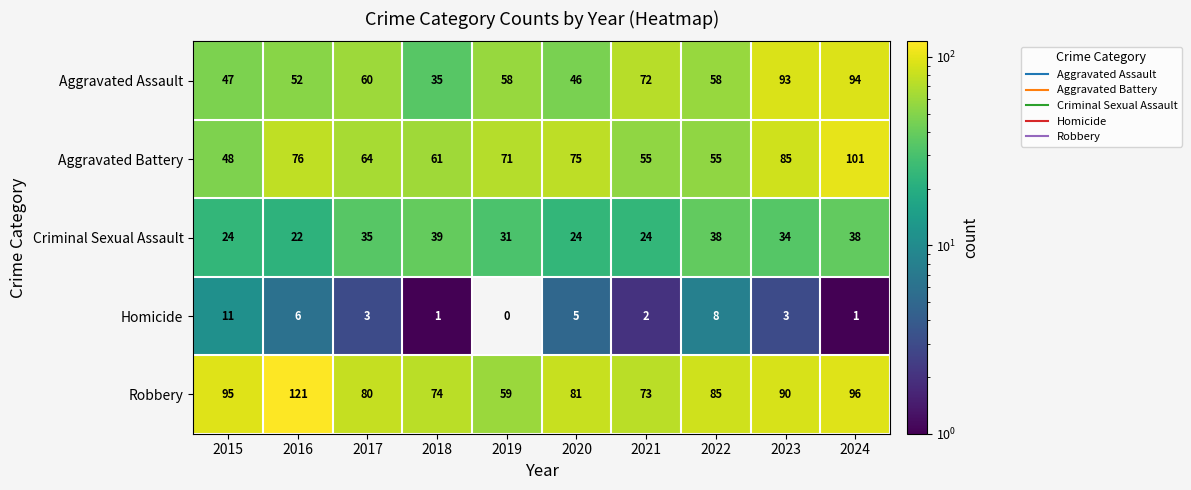

What is the maximum value shown in the chart?

121